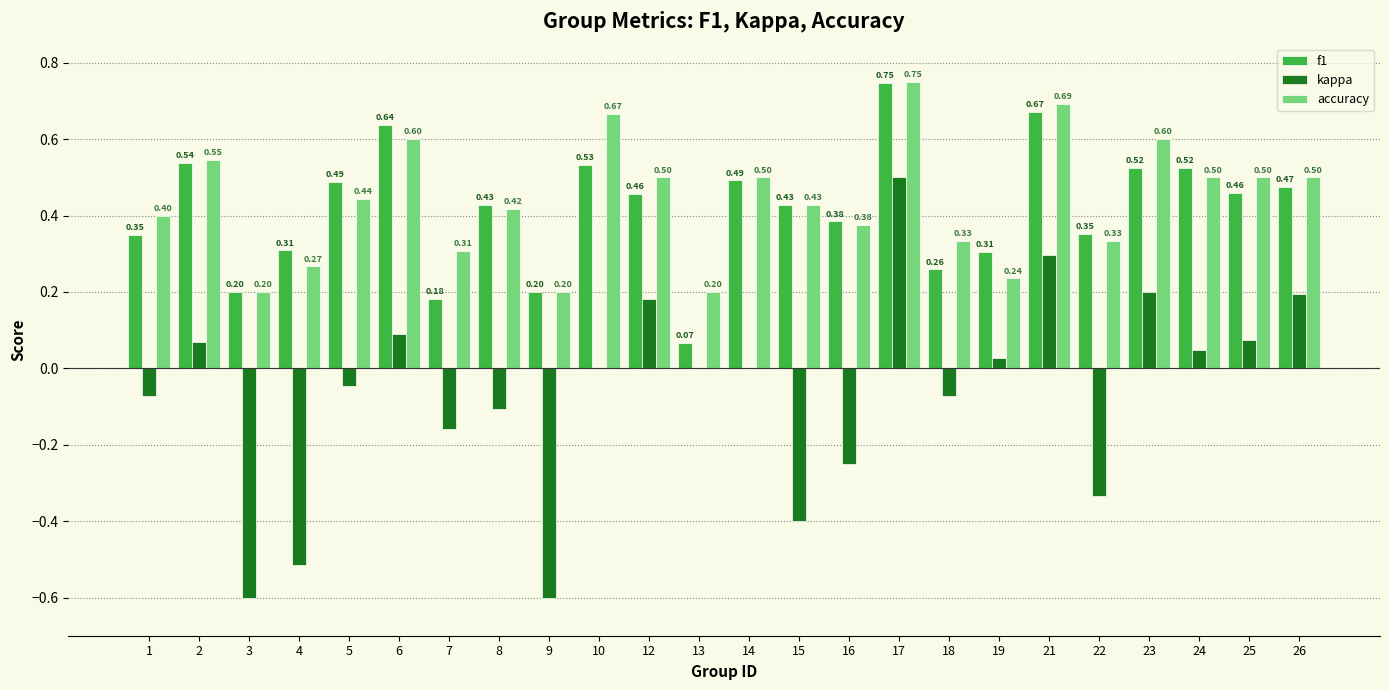

Between 6 and 17, which series saw the biggest shift?

kappa